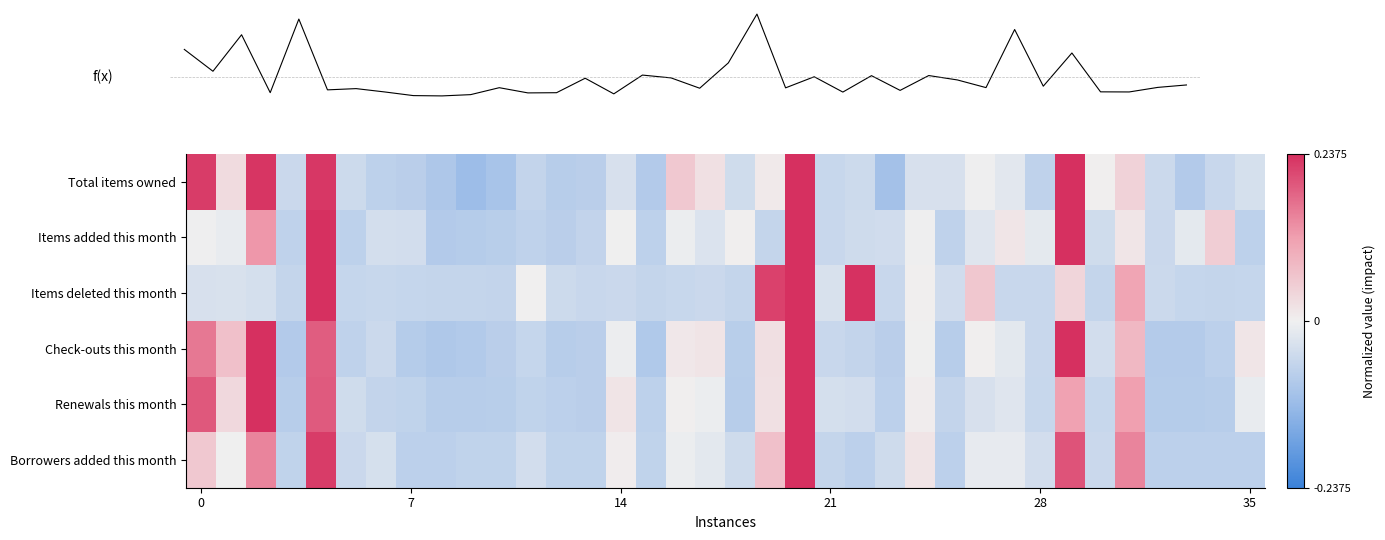

How many data points in Items added this month are above 0?

8